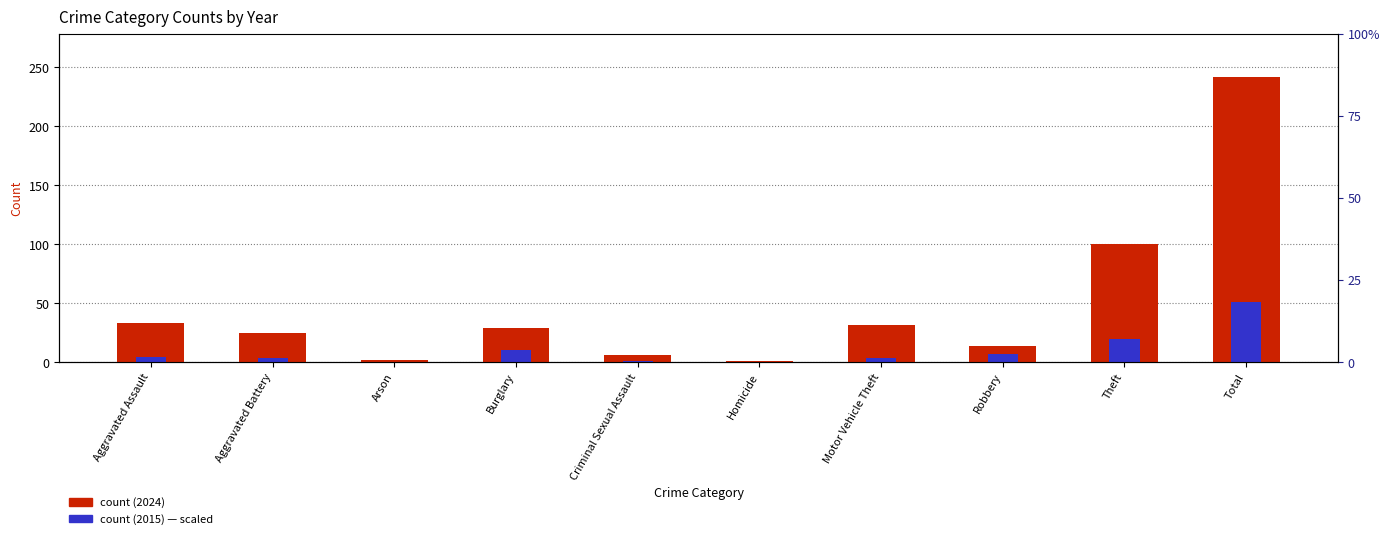

Reading right to left, list all the values displayed in this chart.

count (2024): Total=242.0	Theft=100.0	Robbery=14.0	Motor Vehicle Theft=32.0	Homicide=1.0	Criminal Sexual Assault=6.0	Burglary=29.0	Arson=2.0	Aggravated Battery=25.0	Aggravated Assault=33.0
count (2015): Total=50.8	Theft=19.8	Robbery=7.4	Motor Vehicle Theft=4.0	Homicide=0.2	Criminal Sexual Assault=0.7	Burglary=10.8	Arson=0.0	Aggravated Battery=3.8	Aggravated Assault=4.1